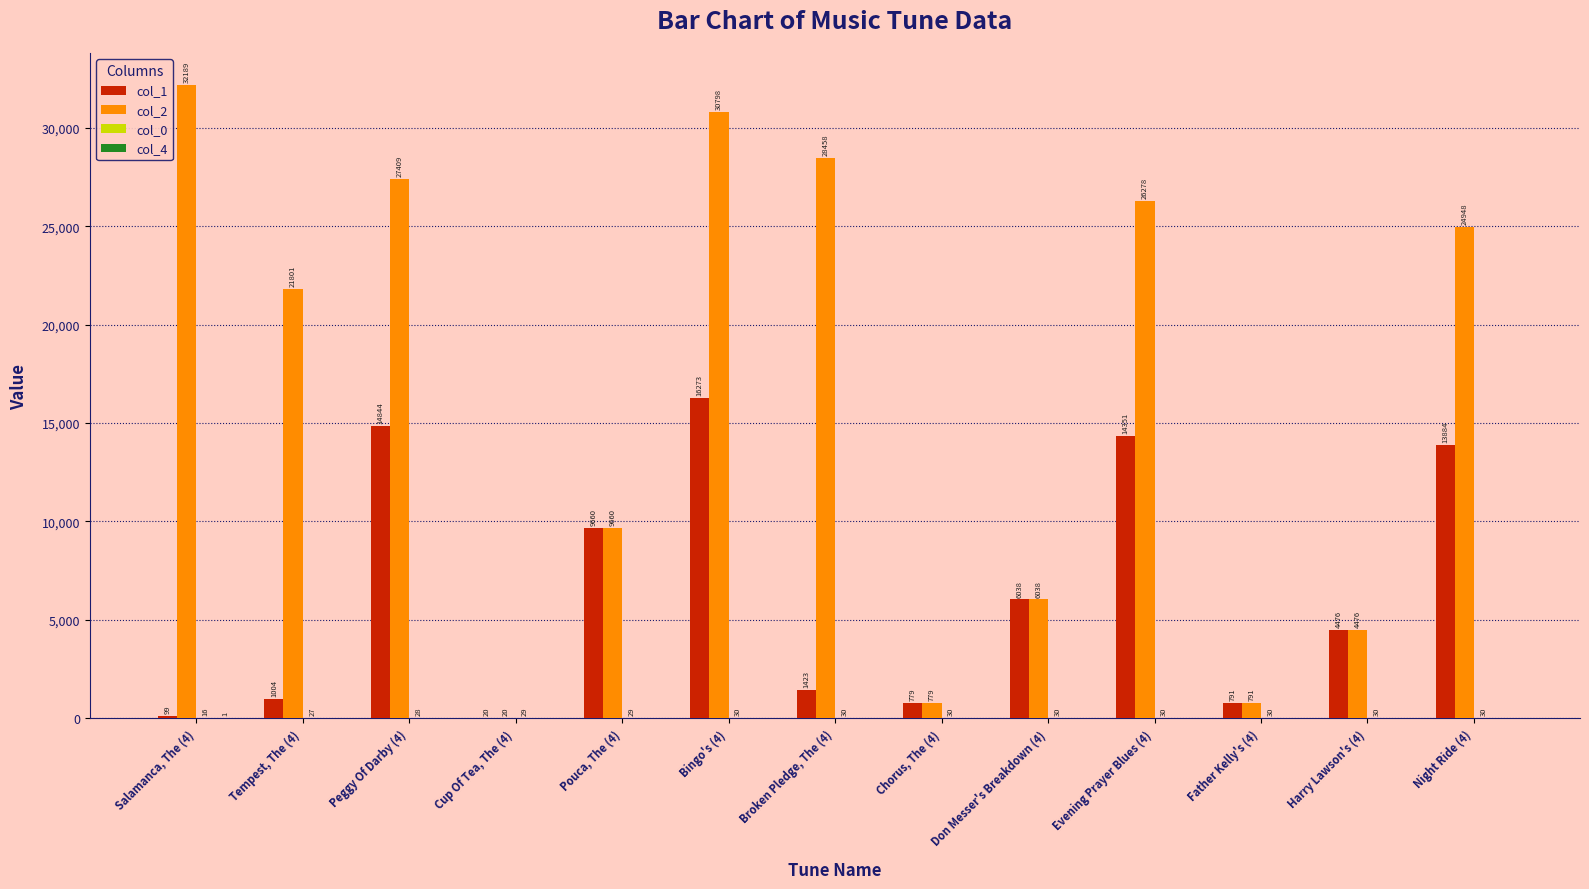

At which category is the sum across all series the highest?

Bingo's (4)